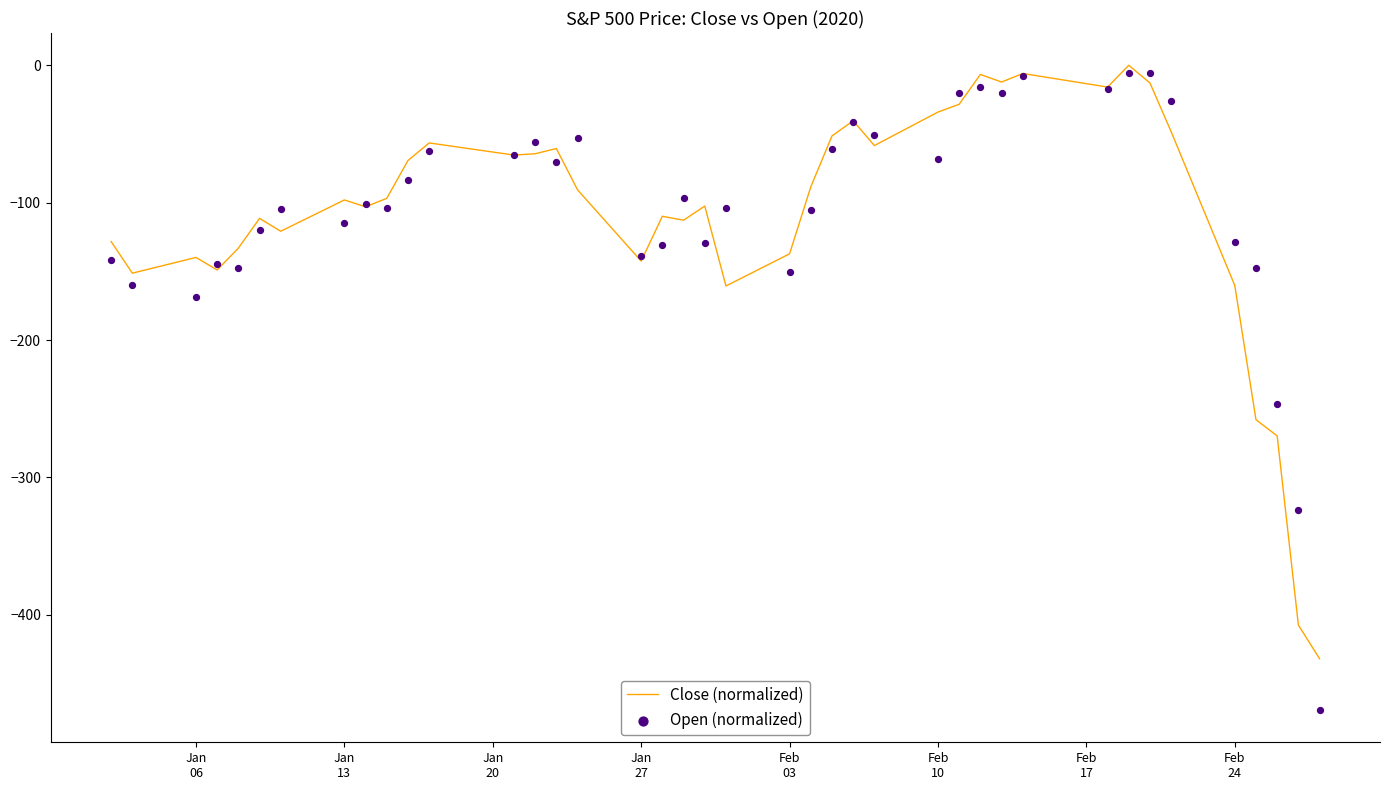

Which series has the largest total across all categories?

Open (normalized)